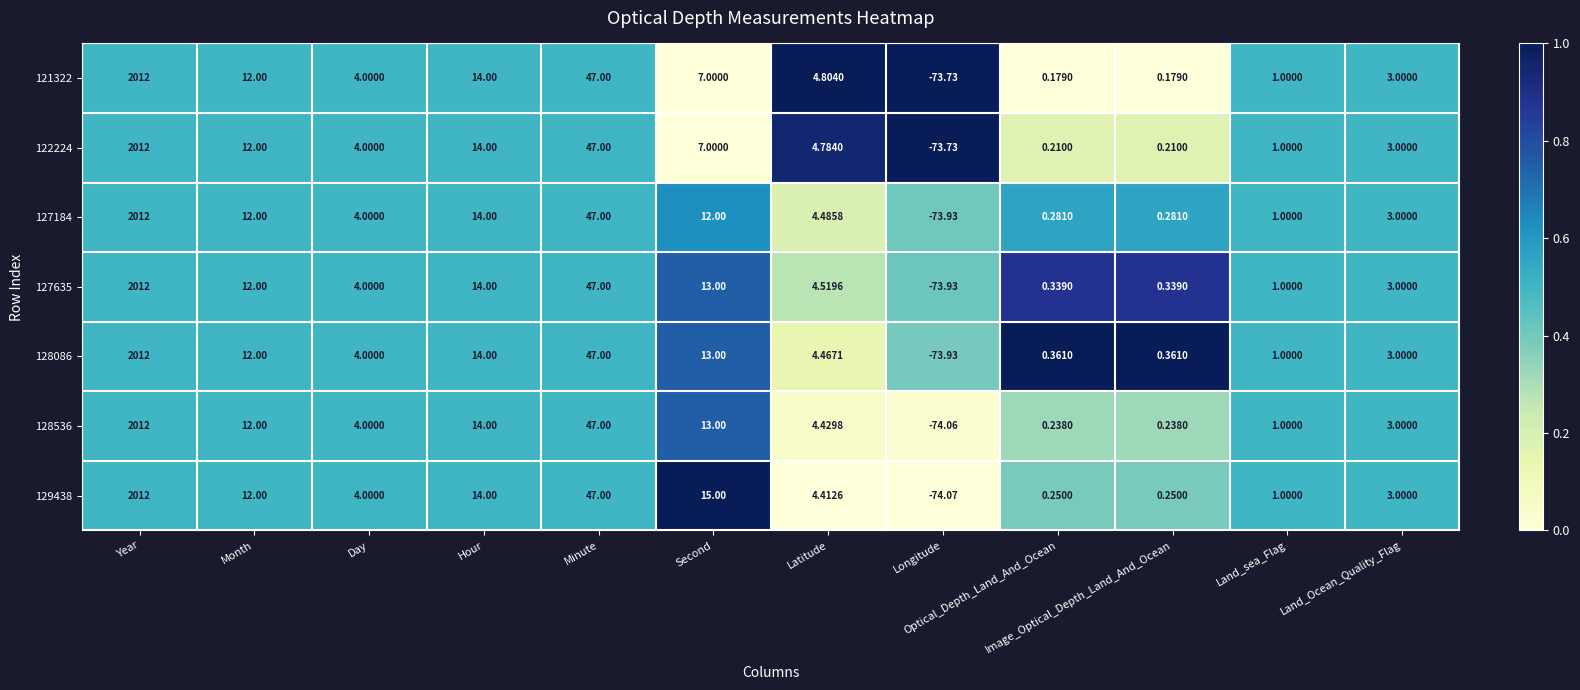

At which category is the sum across all series the highest?

Year